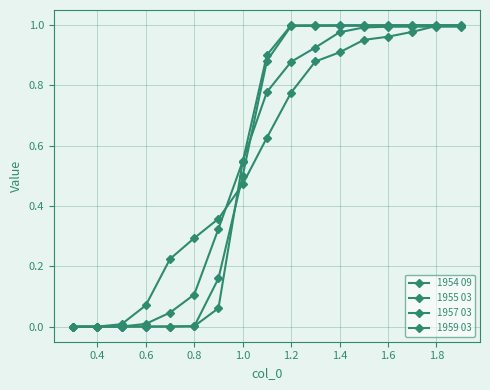

Does the chart have visible grid lines?

Yes